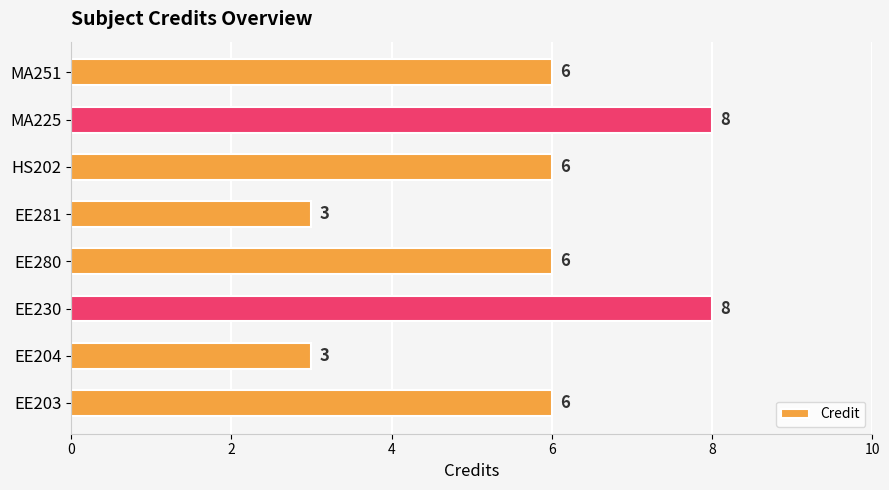

Reading top to bottom, list all the values displayed in this chart.

MA251=6	MA225=8	HS202=6	EE281=3	EE280=6	EE230=8	EE204=3	EE203=6